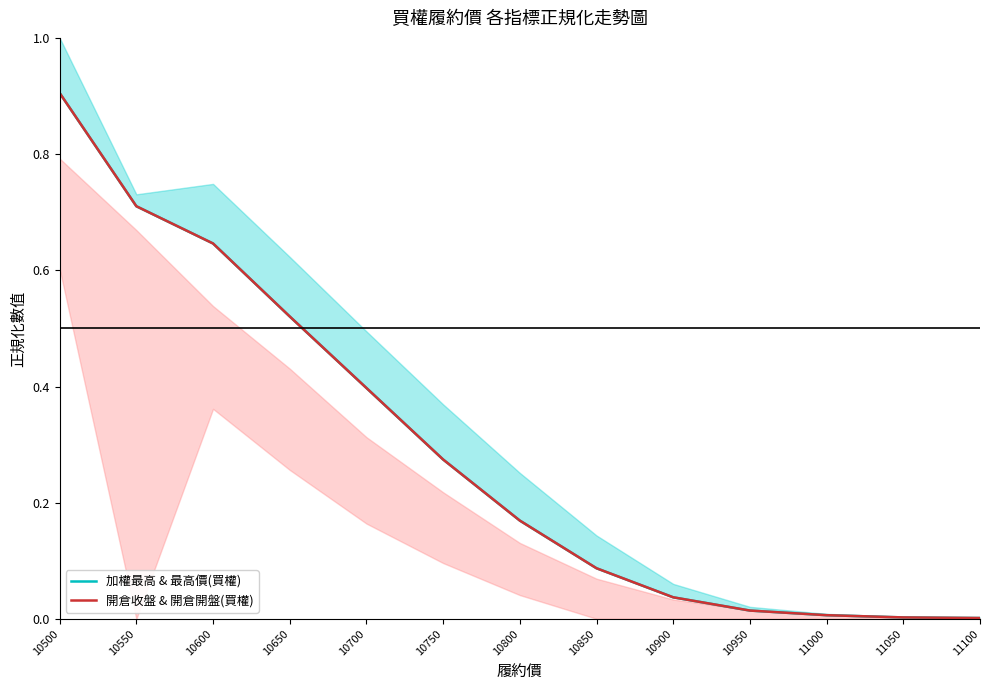

Which category has the highest value in the 開倉收盤 & 開倉開盤(買權) series?

10500